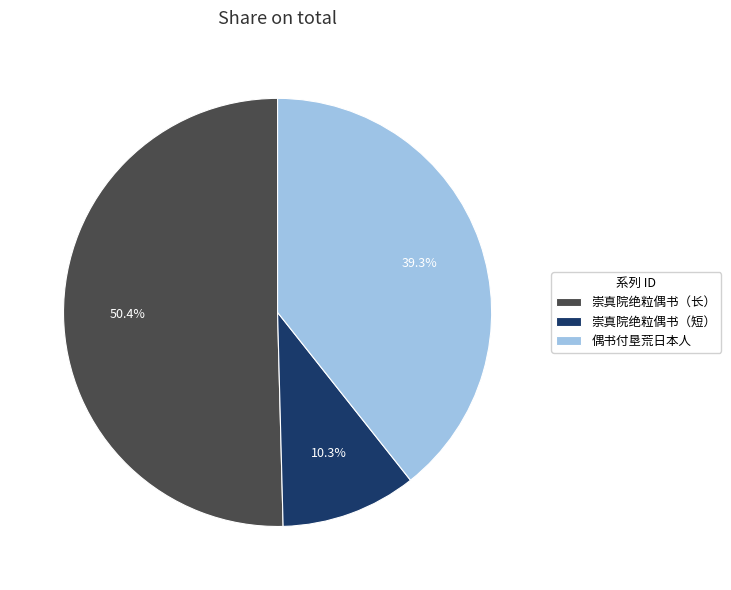

What percentage do 崇真院绝粒偶书（长） and 偶书付垦荒日本人 together represent?

89.7%